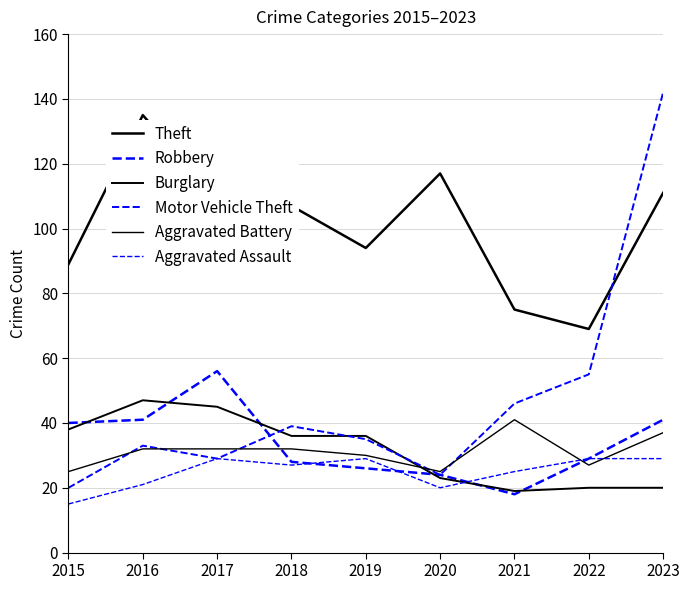

What is the difference between the highest and lowest values at 2015?

74